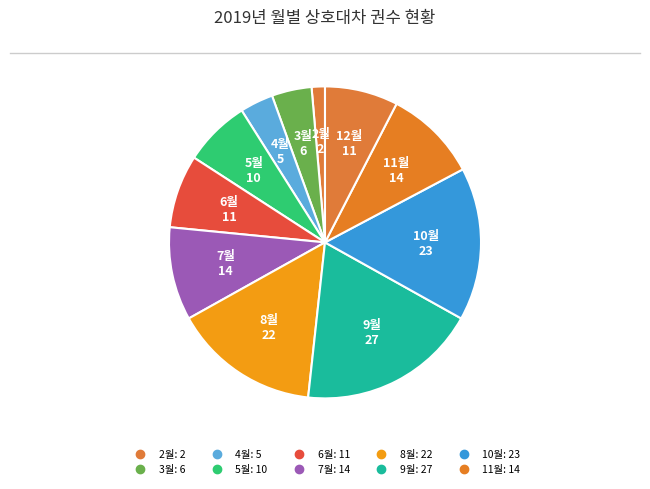

How many slices are in this pie chart?

11